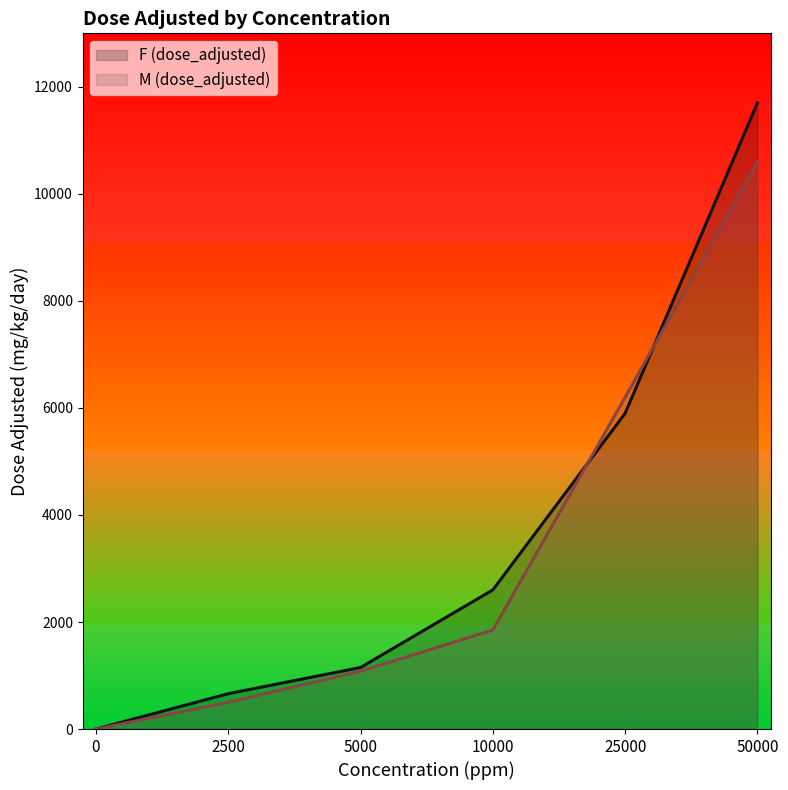

Does the chart have visible grid lines?

No